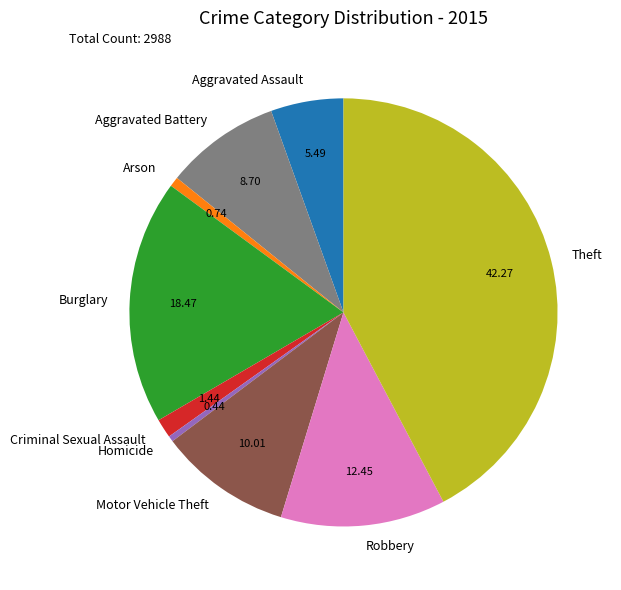

Approximately how many times larger is the value at Burglary compared to Aggravated Battery?

2.1